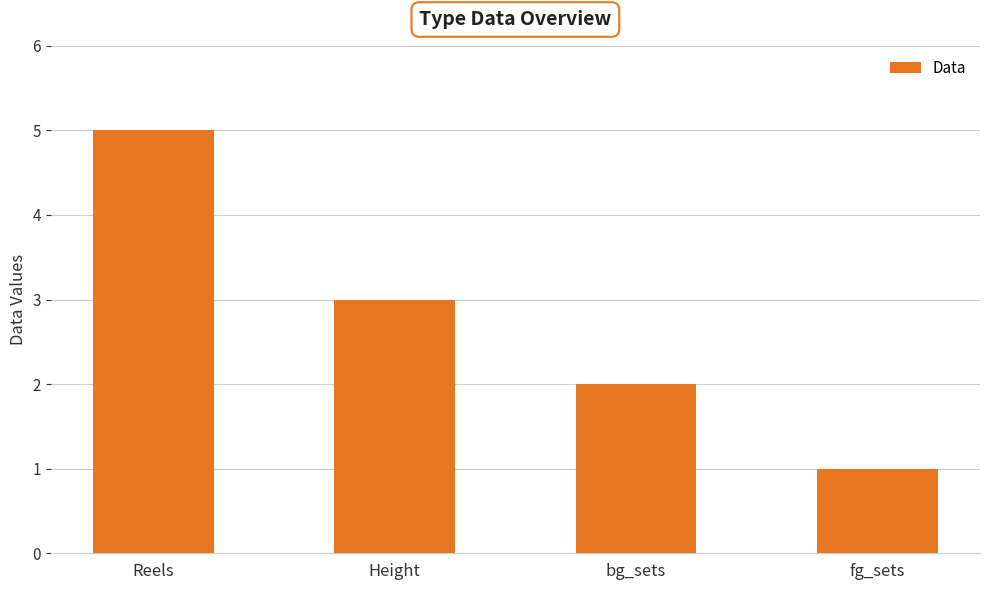

Where is the data nearest to the value 3?

Height